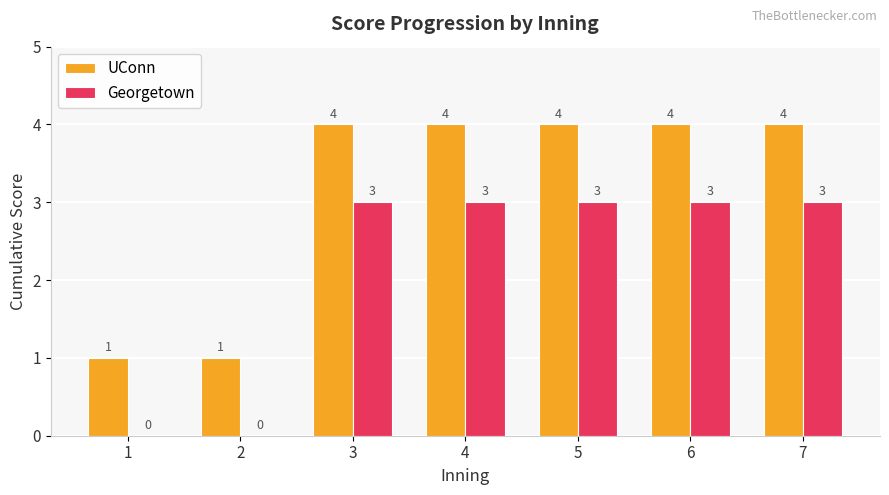

What is the approximate value of UConn at 3?

4